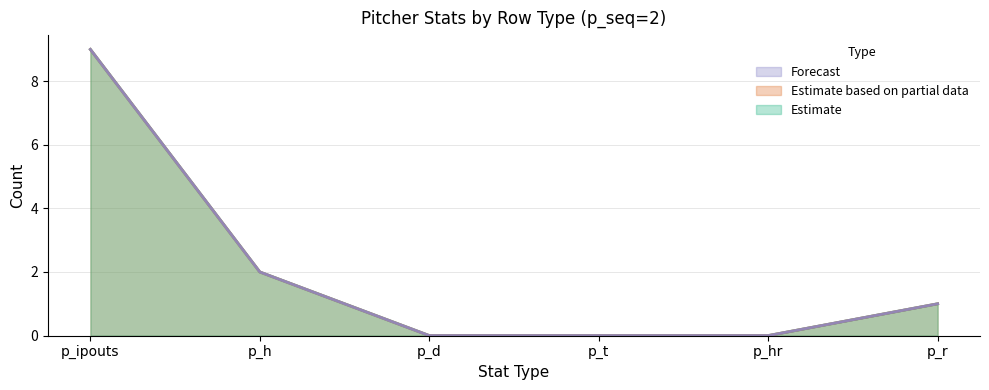

What is the value of the p_r point at the 3rd from the left?

1